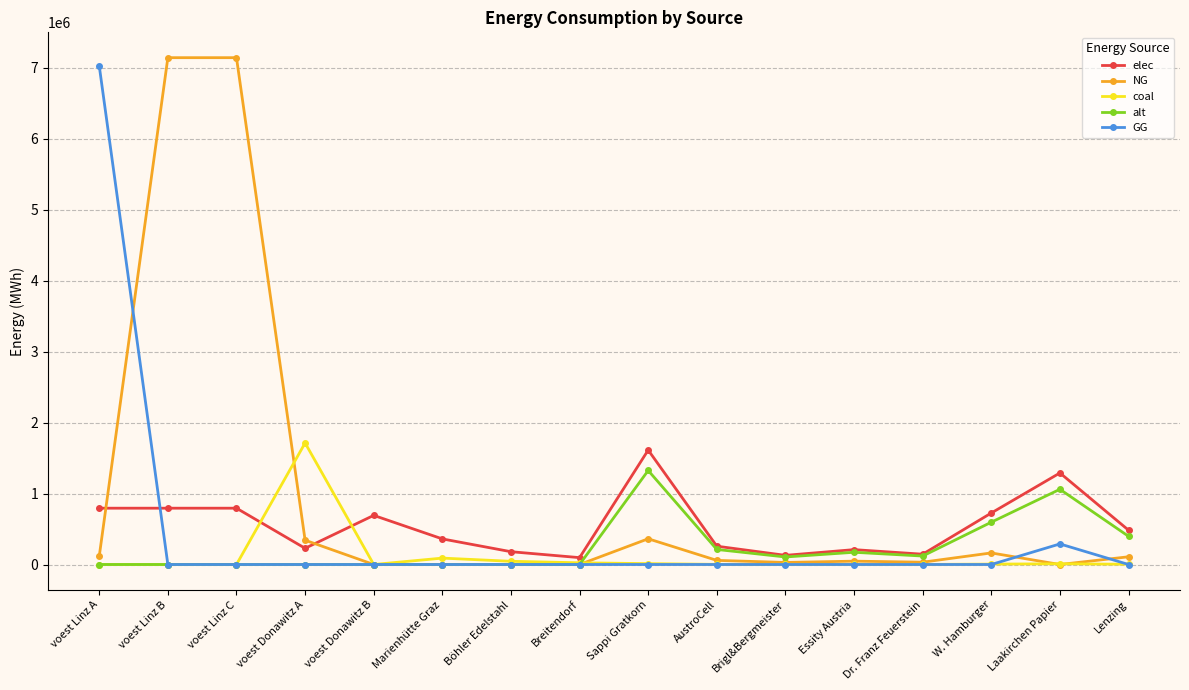

Which series has the largest range (max minus min)?

NG